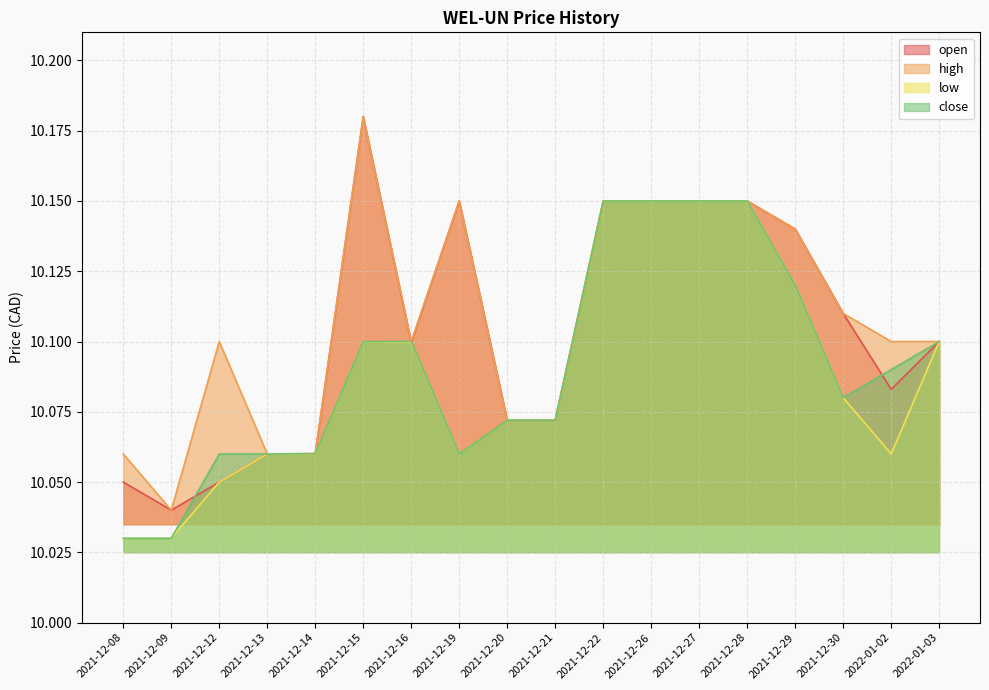

How many series are shown in this chart?

4